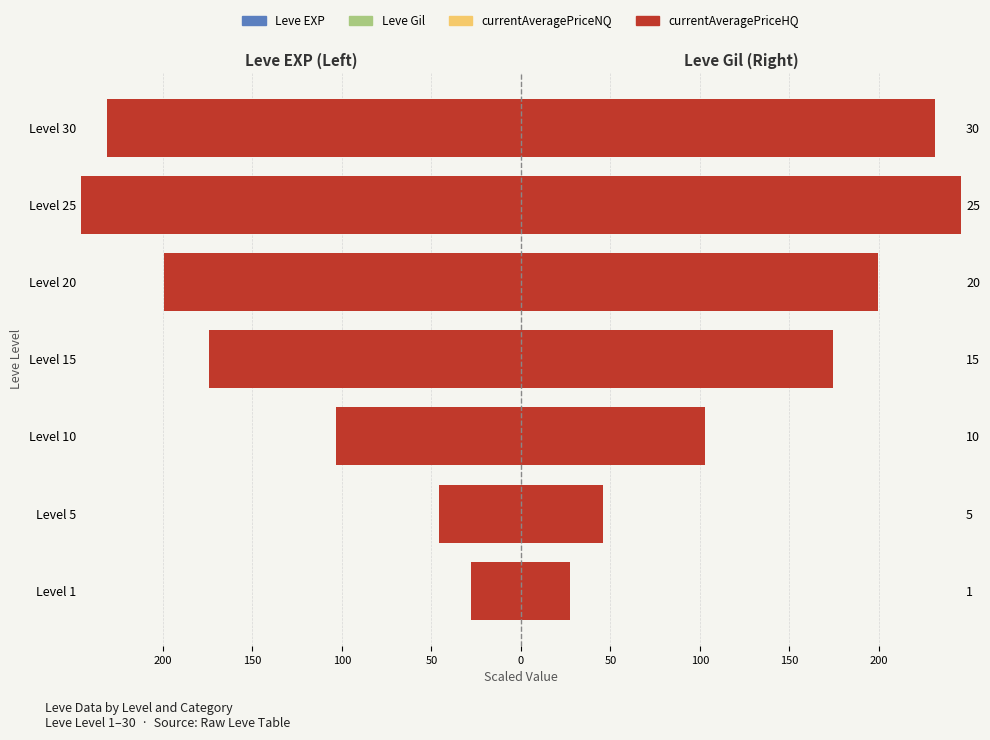

At Level 25, list the series in order from smallest to largest.

currentAveragePriceHQ, currentAveragePriceNQ, Leve Gil, Leve EXP